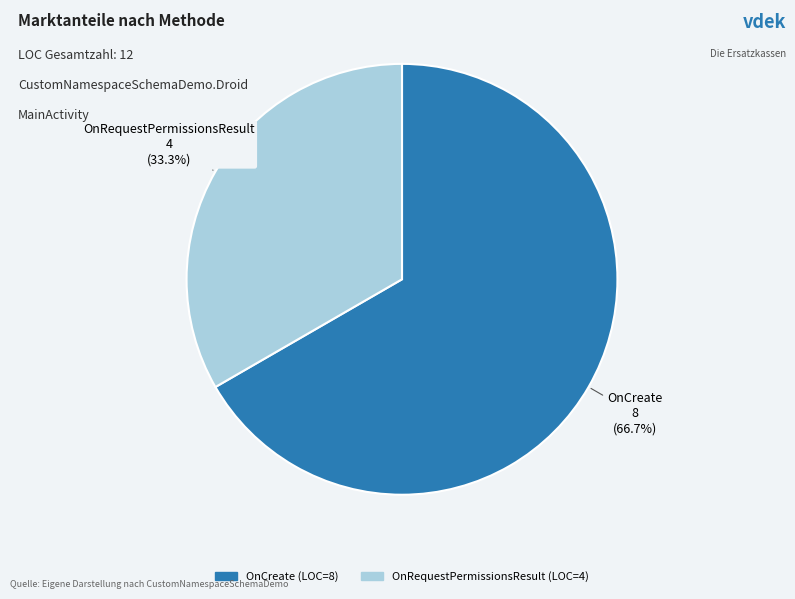

Is OnCreate the majority of the pie?

Yes